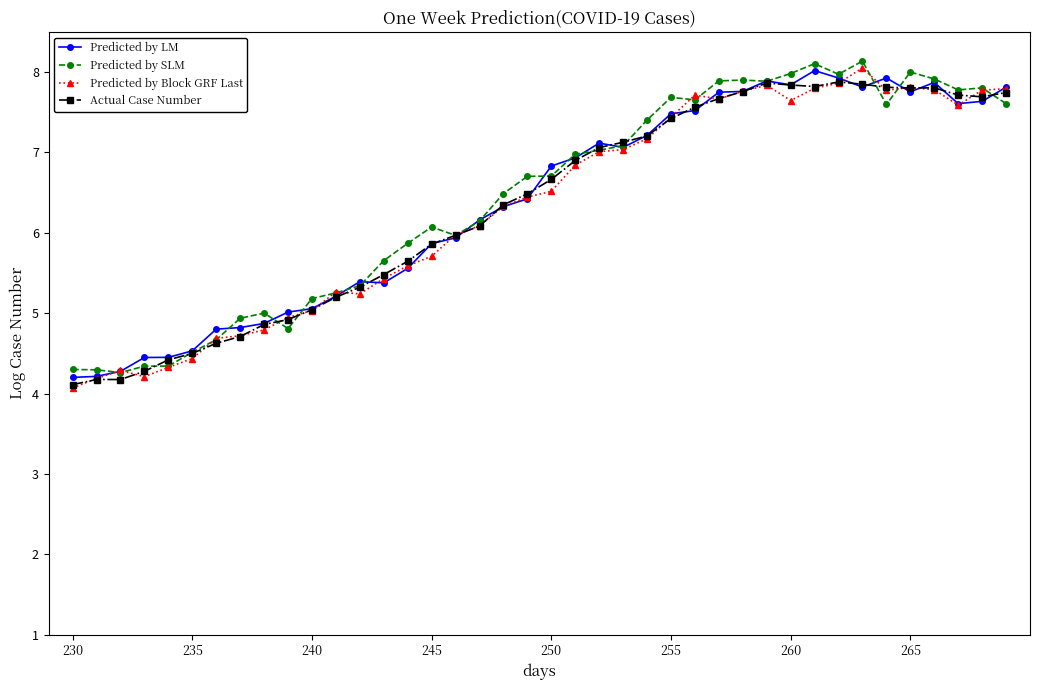

What is the maximum value for Predicted by Block GRF Last?

8.1